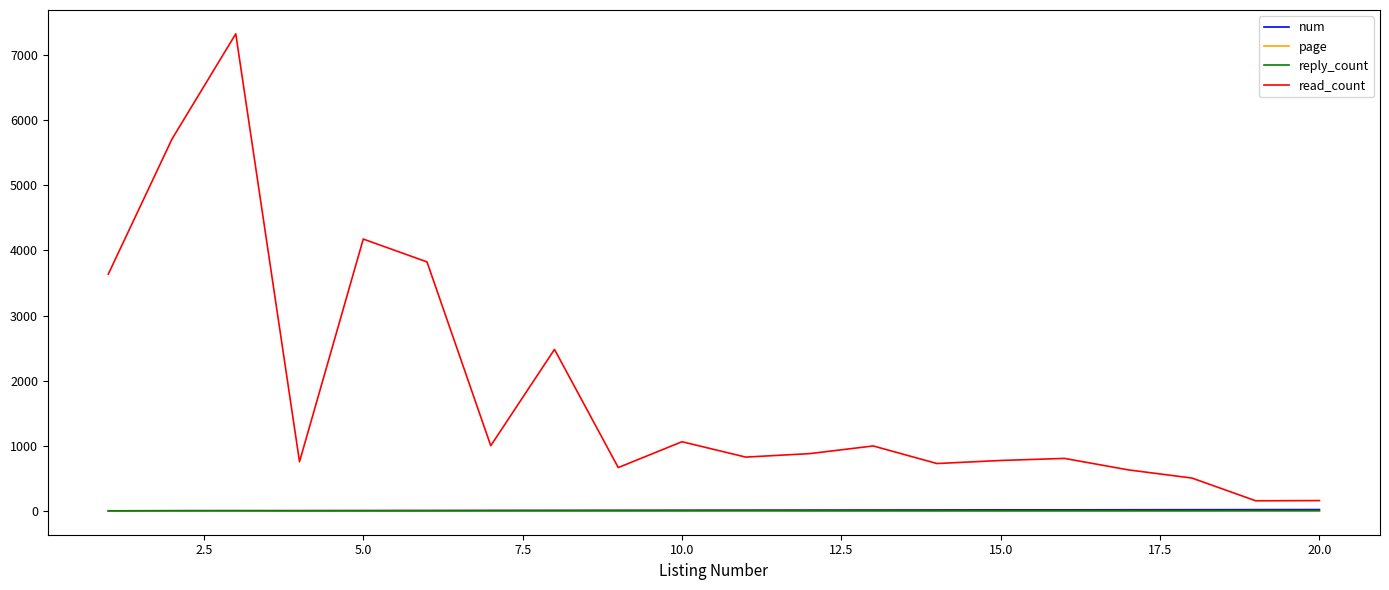

Which series has the largest total across all categories?

read_count